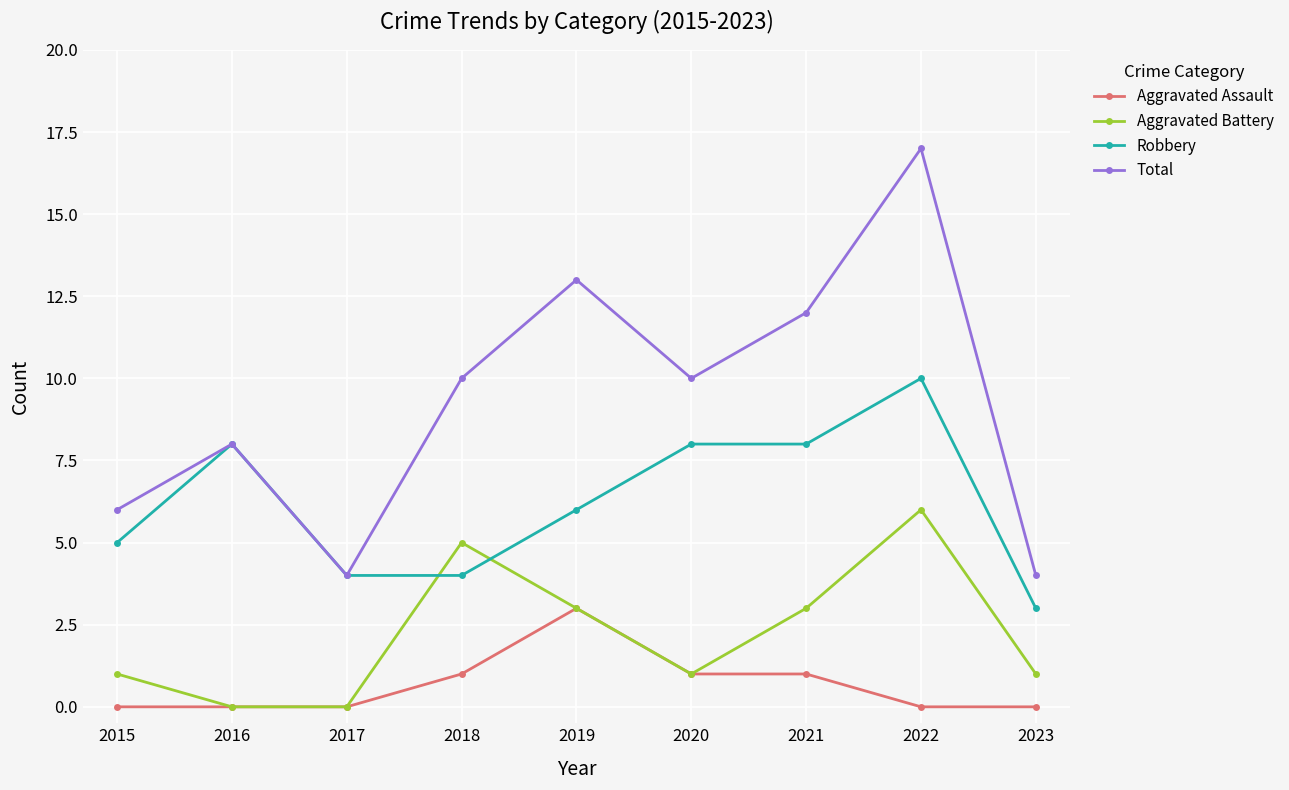

Rank the series at 2023 from lowest to highest value.

Aggravated Assault, Aggravated Battery, Robbery, Total